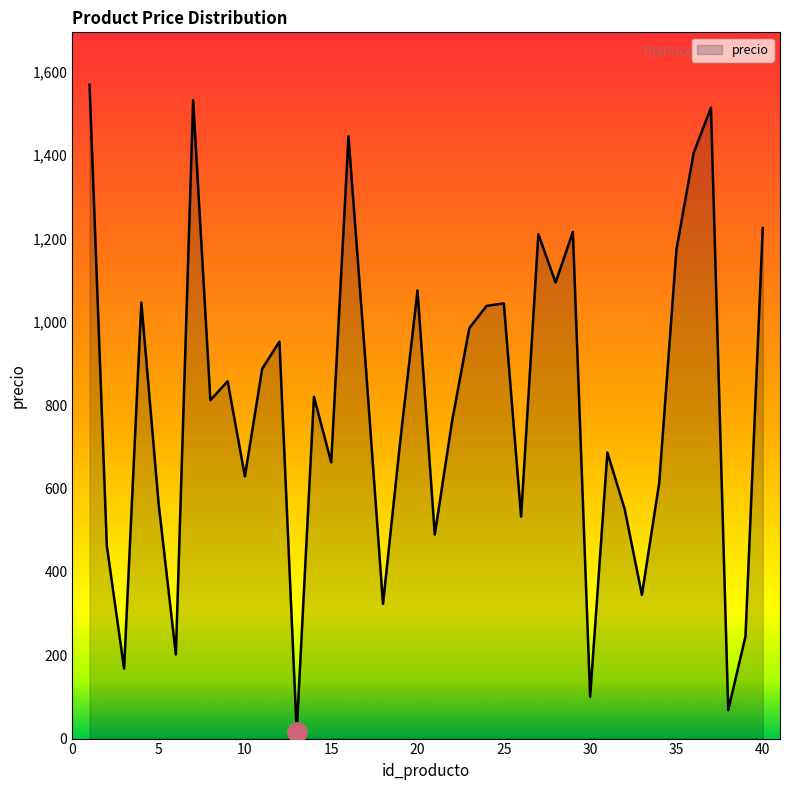

What is the greatest value displayed?

1568.8